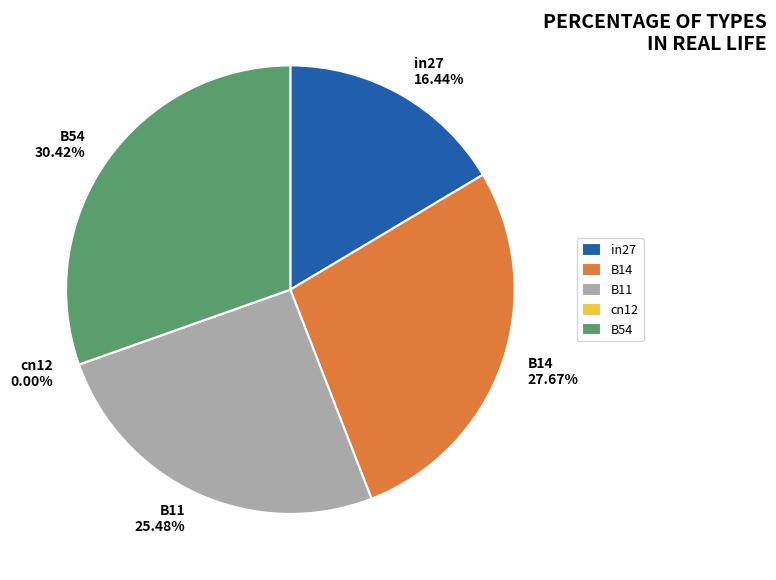

What percentage do cn12 and B11 together represent?

25.5%